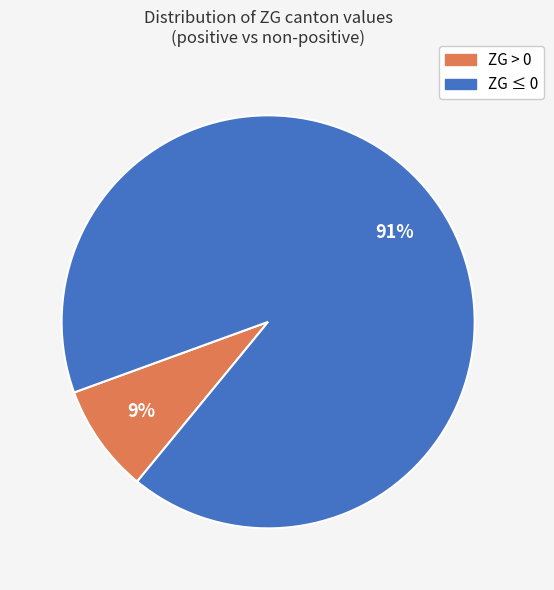

Is there a majority slice in this chart?

Yes